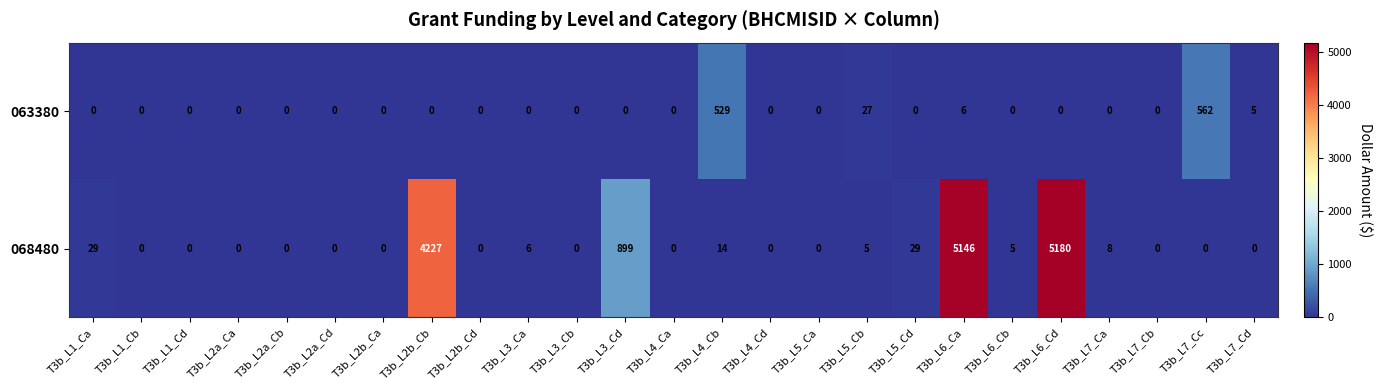

List the series in order of their overall mean, lowest first.

063380, 068480